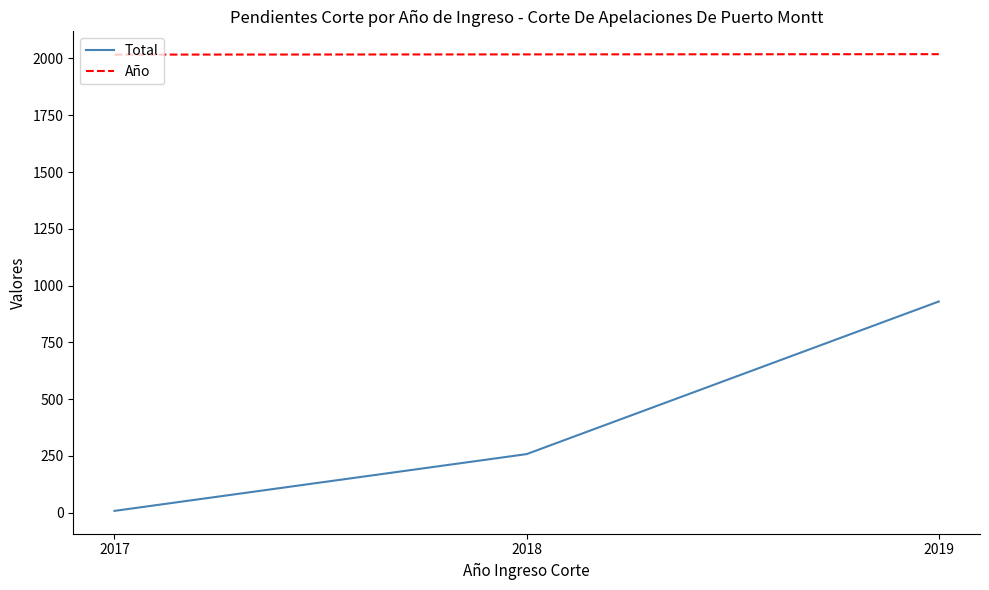

At how many categories does at least one series exceed 577?

3